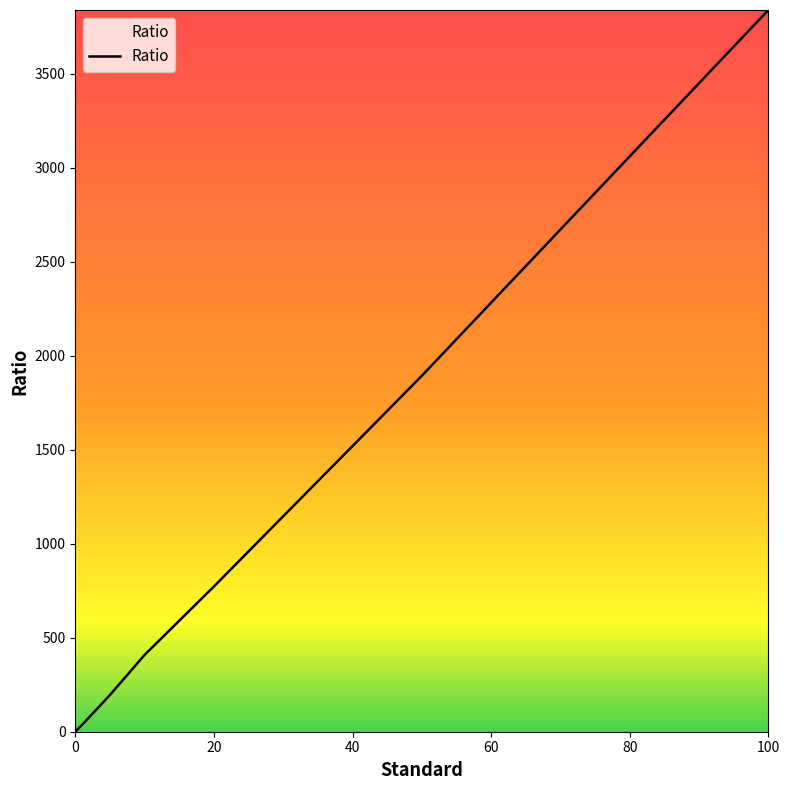

What is the sum of all values?

7162.7